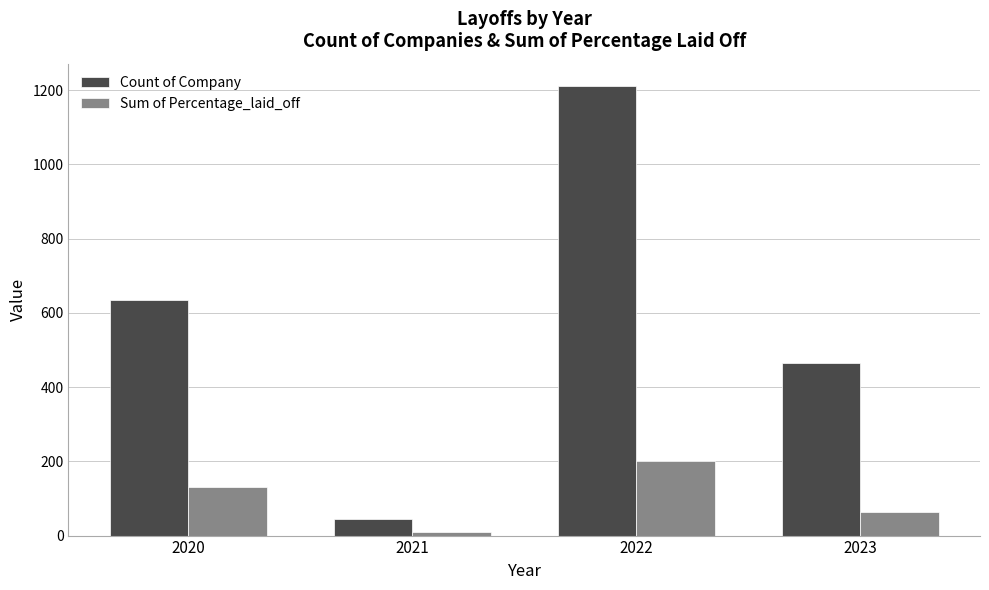

What is the sum of all Count of Company values?

2355.0